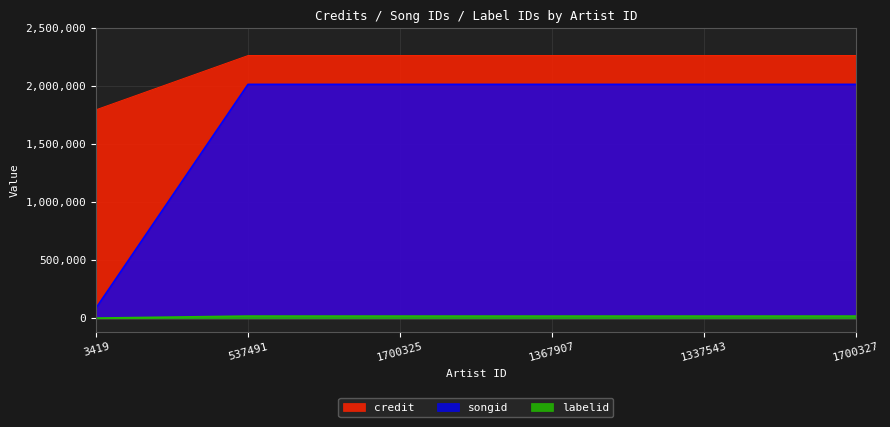

True or false: songid and credit intersect in this chart.

False